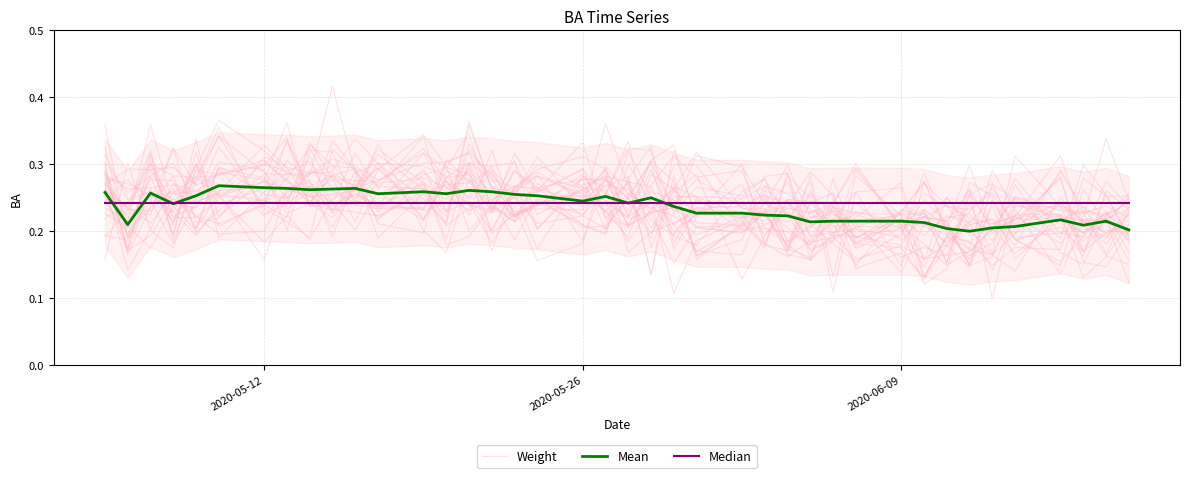

Reading left to right, transcribe all the data shown in this chart.

Weight: 0.3	0.2	0.3	0.3	0.2	0.3	0.3	0.3	0.2	0.3	0.2	0.2	0.3	0.2	0.2	0.2	0.2	0.3	0.2	0.2	0.3	0.2	0.2	0.2	0.2	0.2	0.2	0.2	0.2	0.2	0.2	0.3	0.2	0.2	0.2	0.2	0.2	0.1	0.2	0.2
Mean: 0.3	0.2	0.3	0.2	0.3	0.3	0.3	0.3	0.3	0.3	0.3	0.3	0.3	0.3	0.3	0.3	0.3	0.3	0.2	0.3	0.2	0.2	0.2	0.2	0.2	0.2	0.2	0.2	0.2	0.2	0.2	0.2	0.2	0.2	0.2	0.2	0.2	0.2	0.2	0.2
Median: 0.2	0.2	0.2	0.2	0.2	0.2	0.2	0.2	0.2	0.2	0.2	0.2	0.2	0.2	0.2	0.2	0.2	0.2	0.2	0.2	0.2	0.2	0.2	0.2	0.2	0.2	0.2	0.2	0.2	0.2	0.2	0.2	0.2	0.2	0.2	0.2	0.2	0.2	0.2	0.2